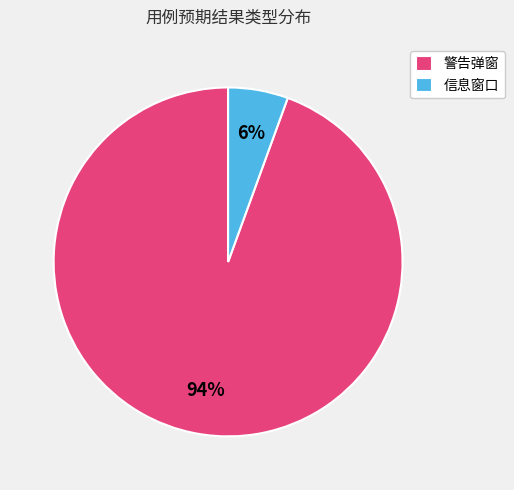

Which has a higher value, 信息窗口 or 警告弹窗?

警告弹窗